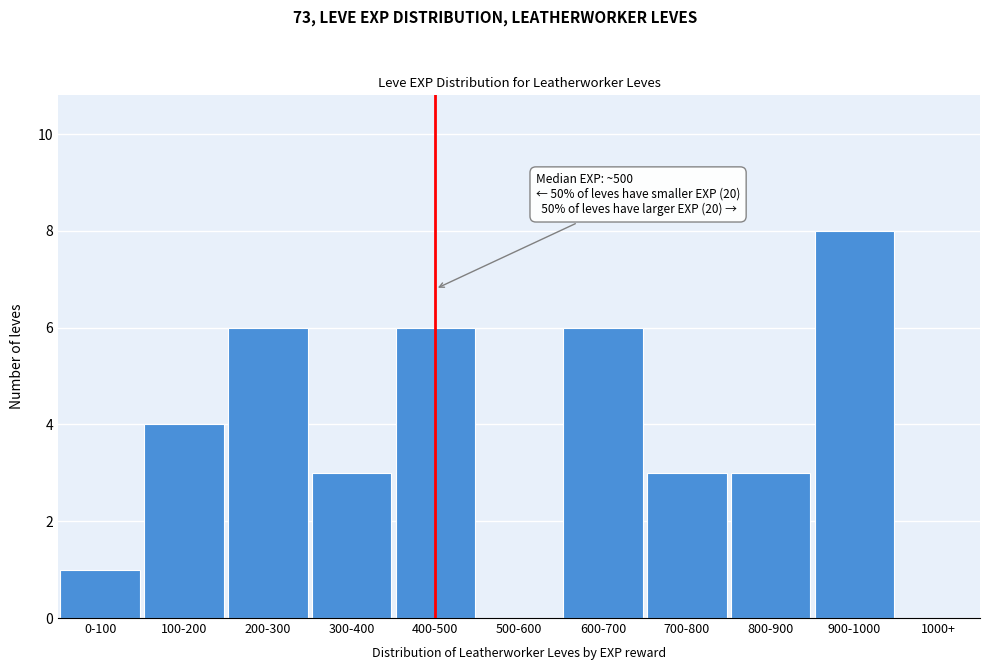

Reading right to left, extract all data points from this chart.

1000+=0	900-1000=8	800-900=3	700-800=3	600-700=6	500-600=0	400-500=6	300-400=3	200-300=6	100-200=4	0-100=1